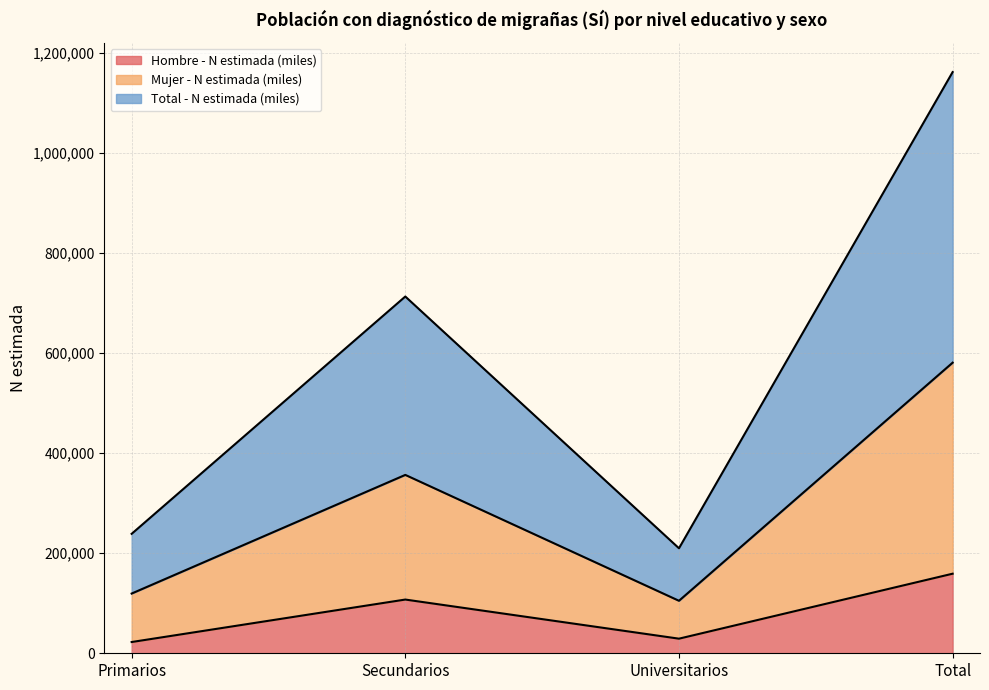

True or false: Mujer - N estimada (miles) and Total - N estimada (miles) cross at least once.

False